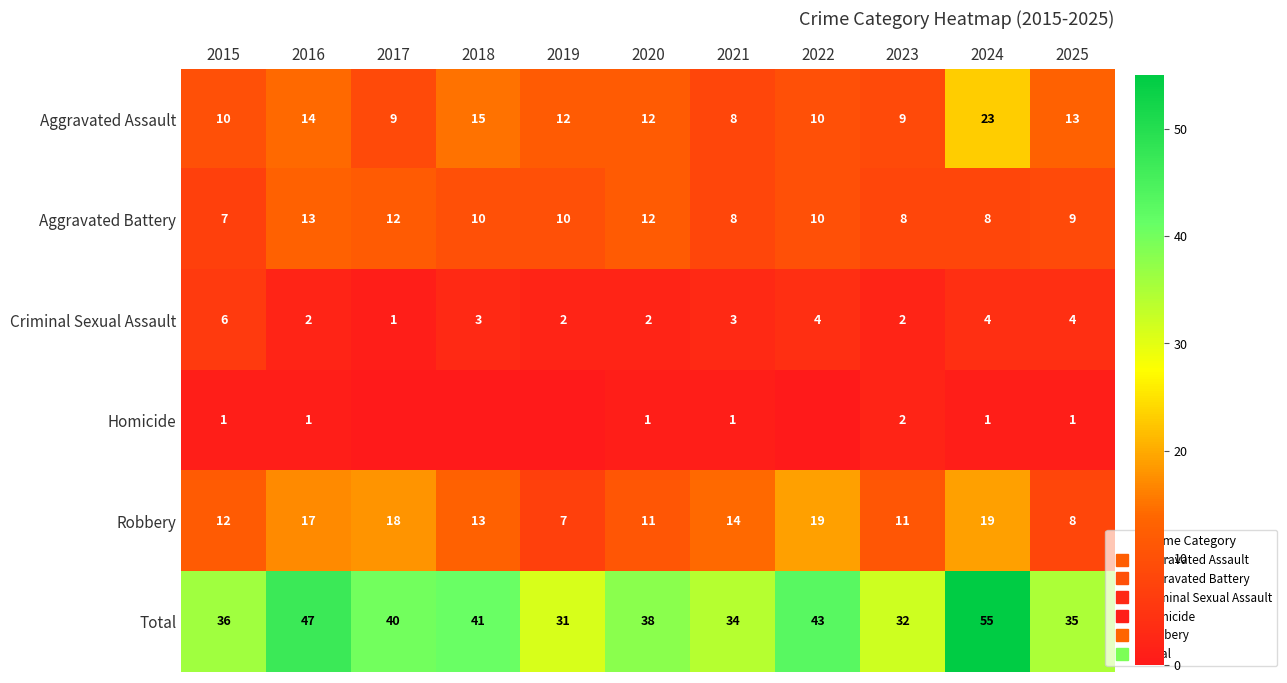

Rank the categories by Criminal Sexual Assault value from highest to lowest.

2015, 2022, 2024, 2025, 2018, 2021, 2016, 2019, 2020, 2023, 2017